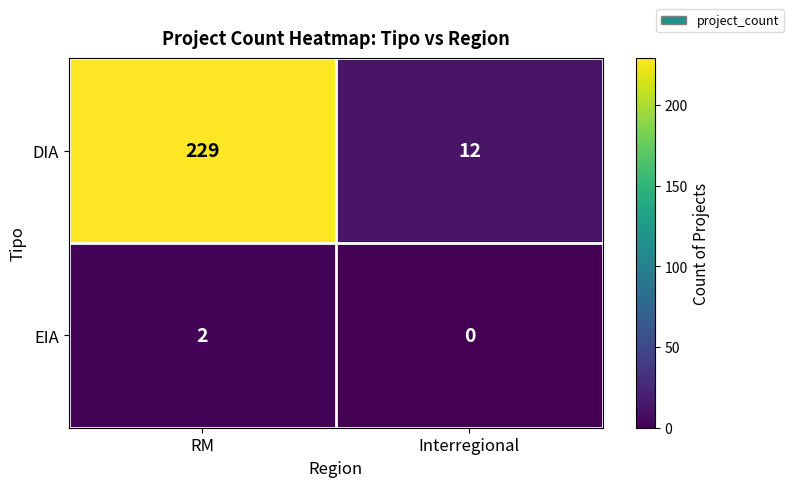

List the series in order of their peak value, highest first.

DIA, EIA